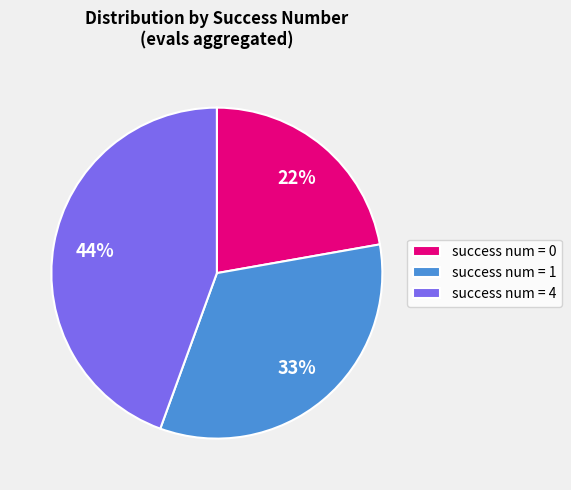

The success num = 0 slice represents 22% of the pie. True or false?

True